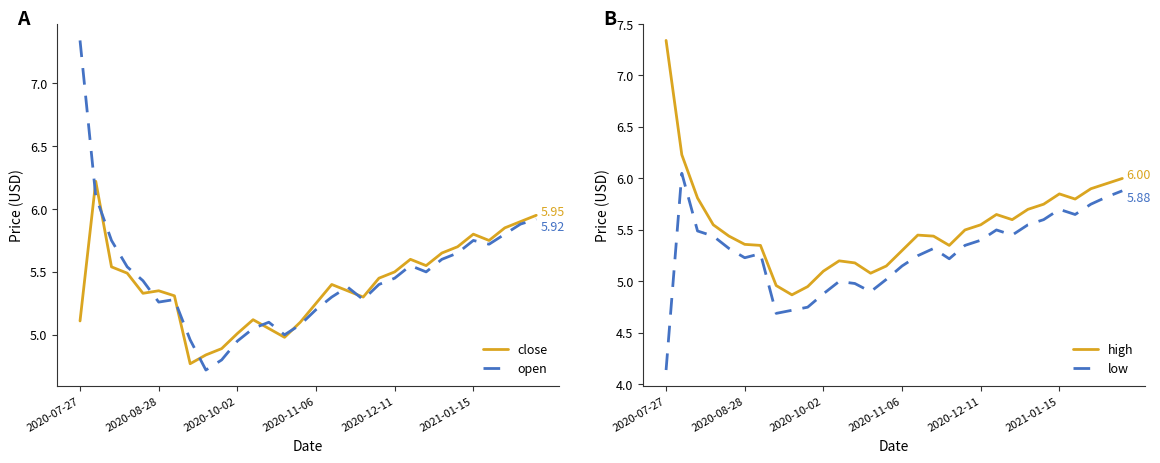

Rank the series at 11 from highest to lowest value.

high, close, open, low